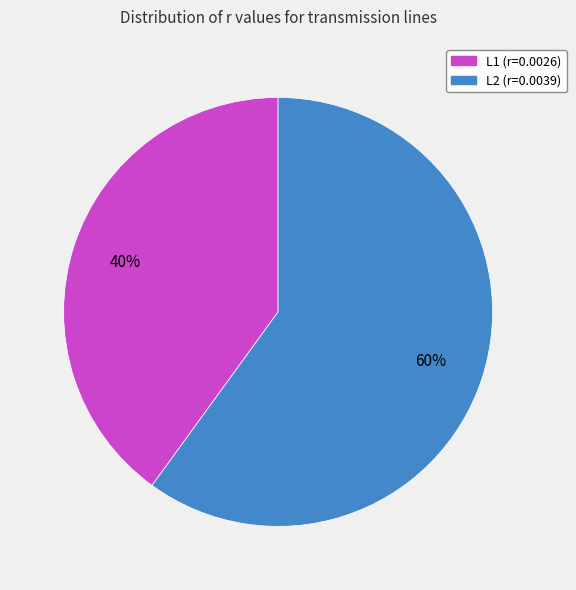

To the nearest percent, what percentage of the pie is L2?

60%